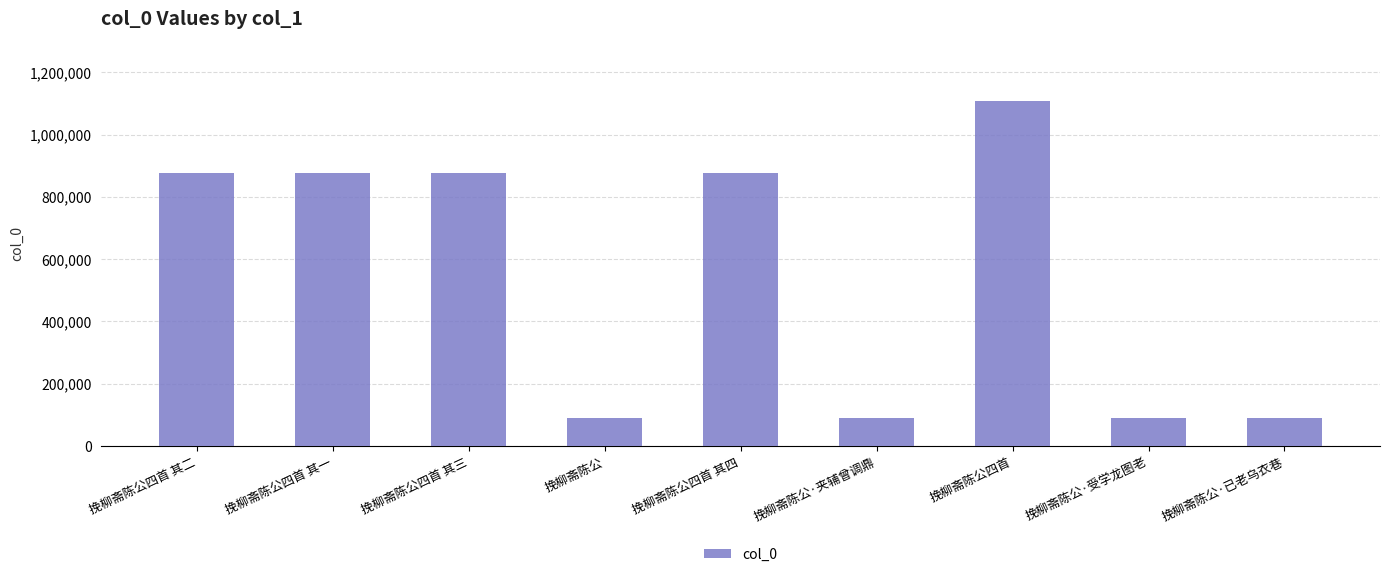

The value at 挽柳斋陈公四首 is 226743. True or false?

False